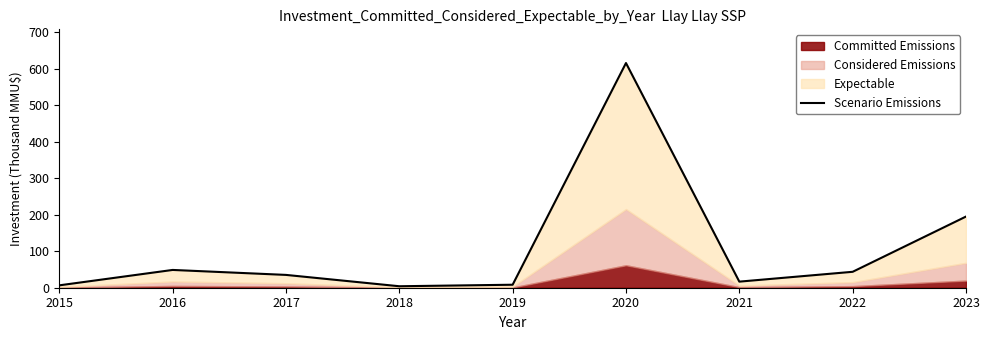

Reading left to right, extract all data points from this chart.

2015=6.5	2016=48.7	2017=35.1	2018=4.0	2019=8.2	2020=615.5	2021=16.7	2022=43.6	2023=195.0